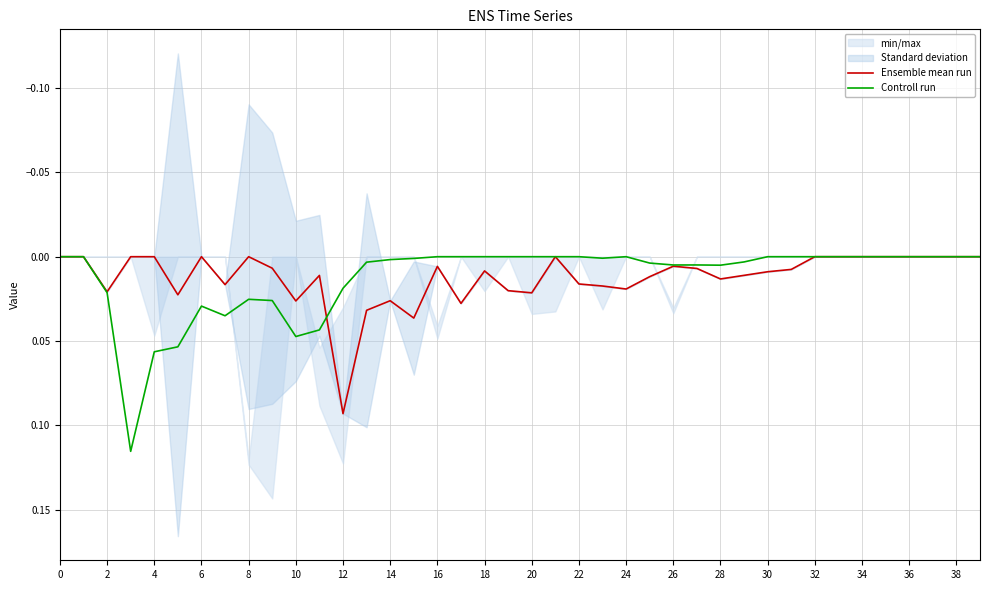

The value of Controll run at 36 is 0.0. True or false?

True